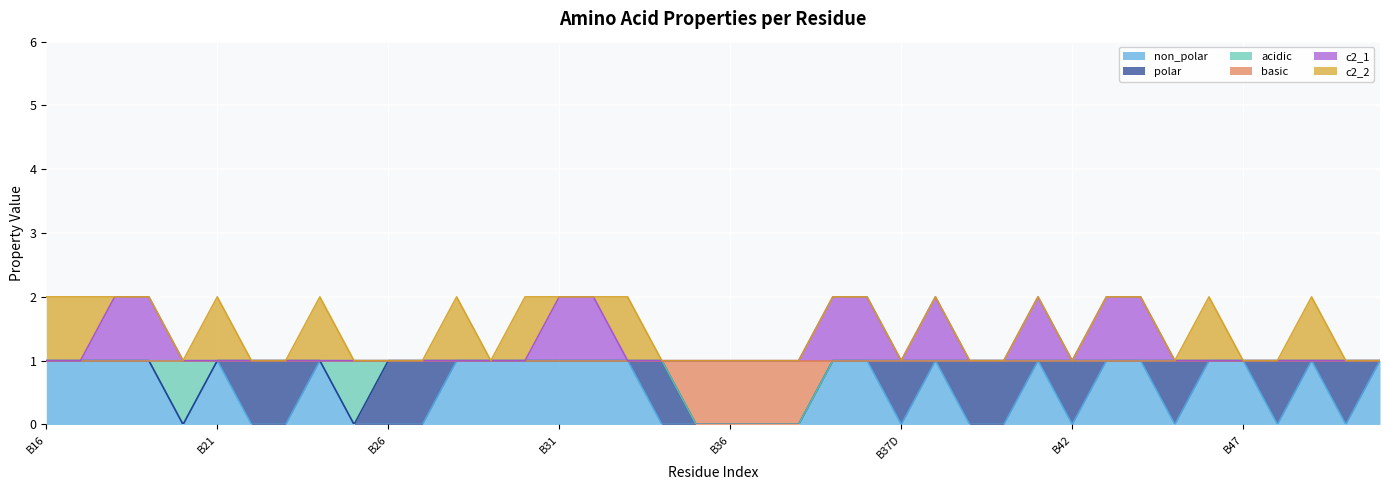

Which category has the lowest value in the non_polar series?

B20